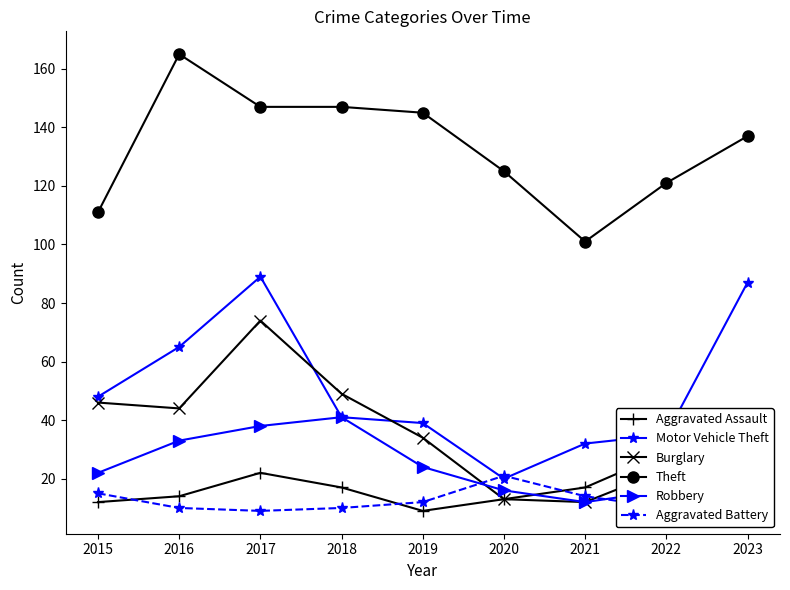

Which series has the largest total across all categories?

Theft